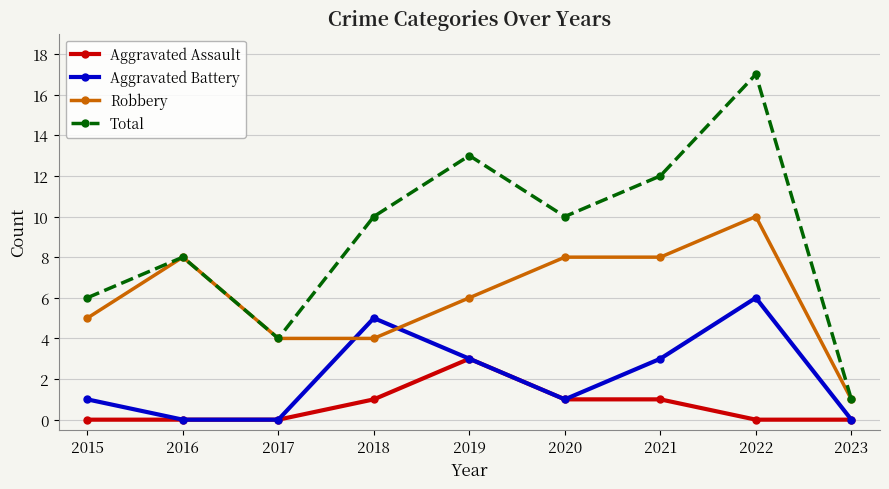

True or false: Total and Aggravated Battery cross at least once.

False